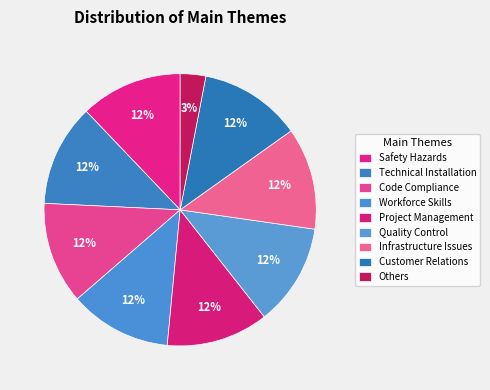

How many slices are in this pie chart?

9